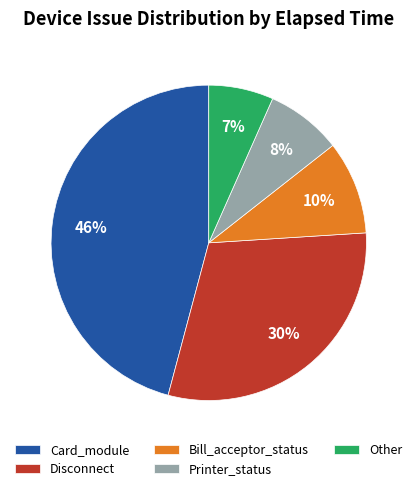

Do Printer_status and Card_module together represent more than half of the pie?

Yes